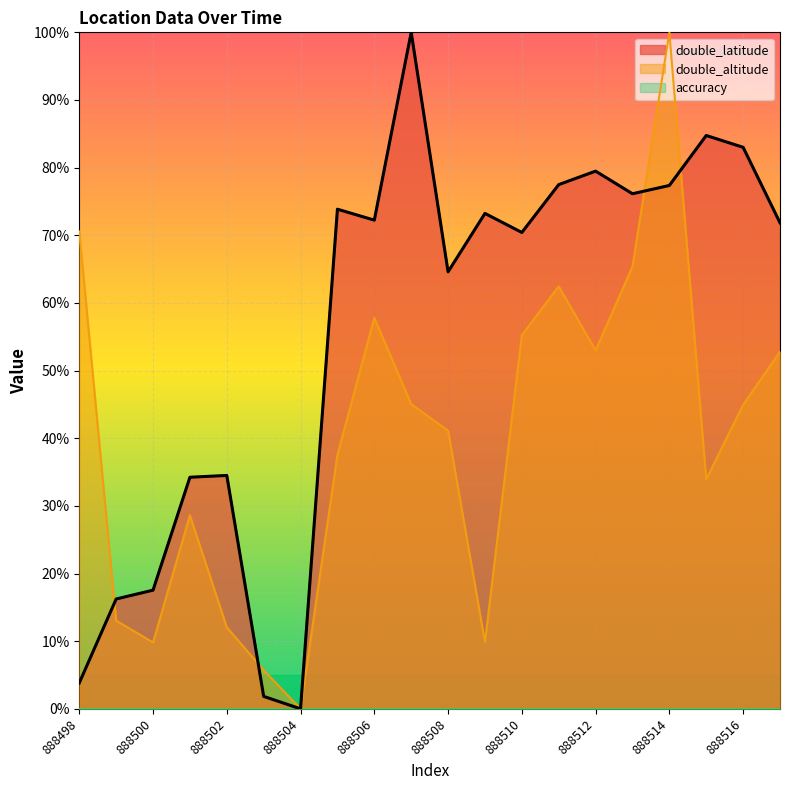

Where is the first local minimum for double_latitude?

888504